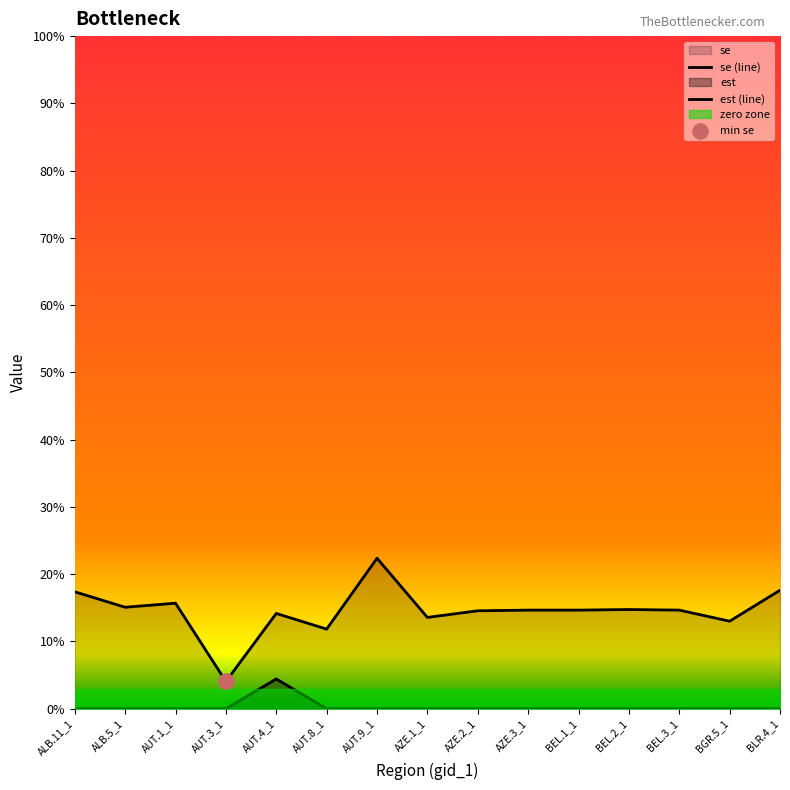

What is the total value across all series at AZE.2_1?

0.1